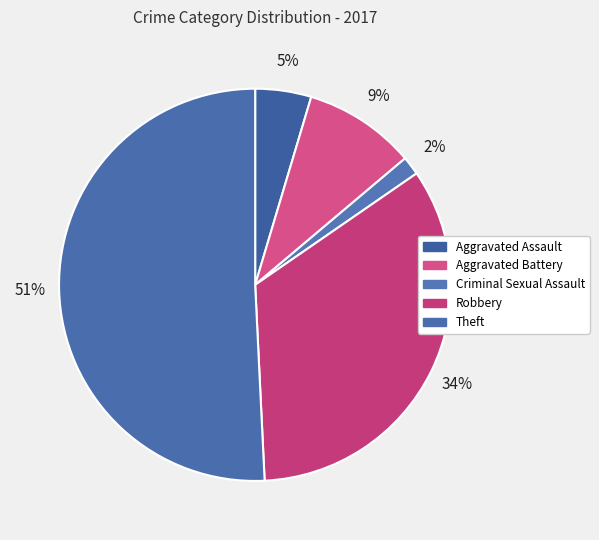

Count the number of slices in the pie.

5